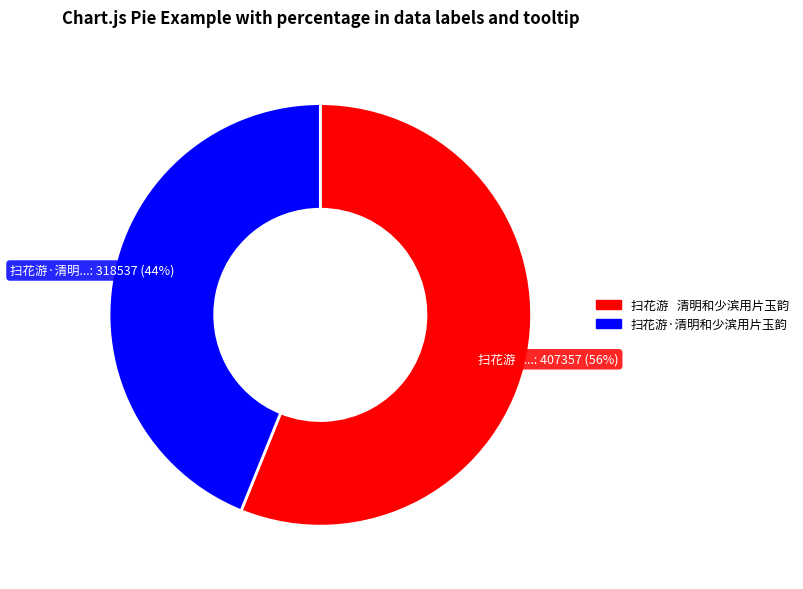

What is the majority slice?

扫花游 清明和少滨用片玉韵